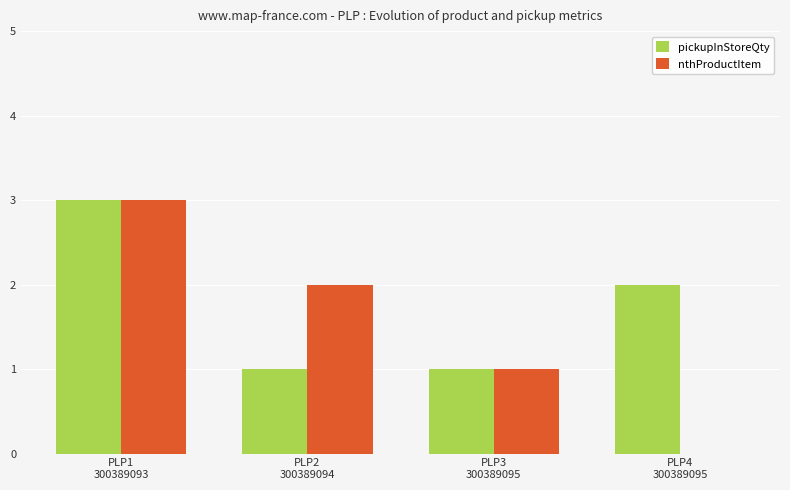

How many groups of bars are there?

4